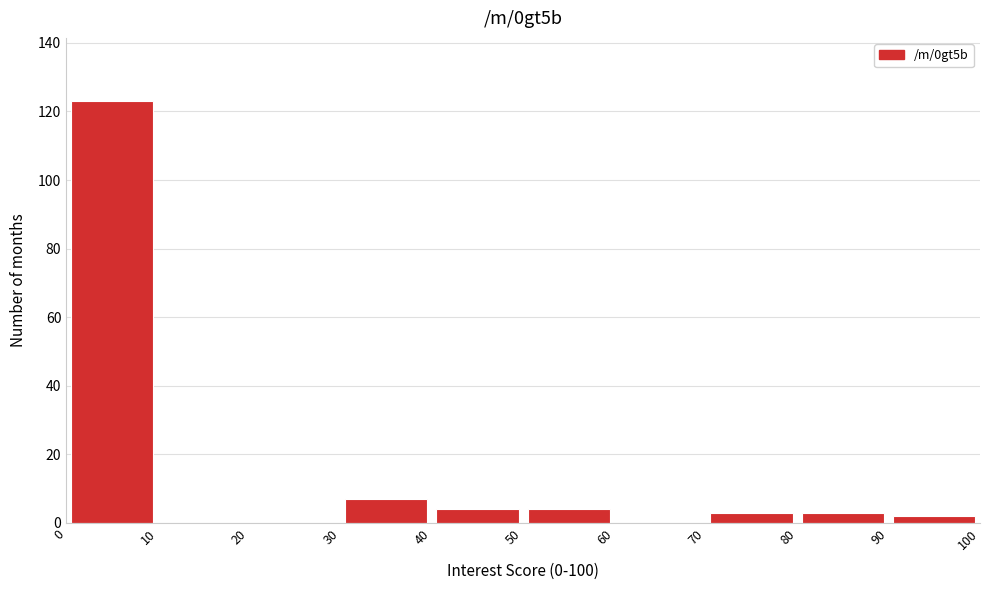

Reading left to right, transcribe this chart: for each bar, give the range it covers on the x-axis and its height. The values are not printed on the chart, so give them approximately, as read against the axis.

0 to 10: 124
10 to 20: 0
20 to 30: 0
30 to 40: 8
40 to 50: 4
50 to 60: 4
60 to 70: 0
70 to 80: 4
80 to 90: 4
90 to 100: 2